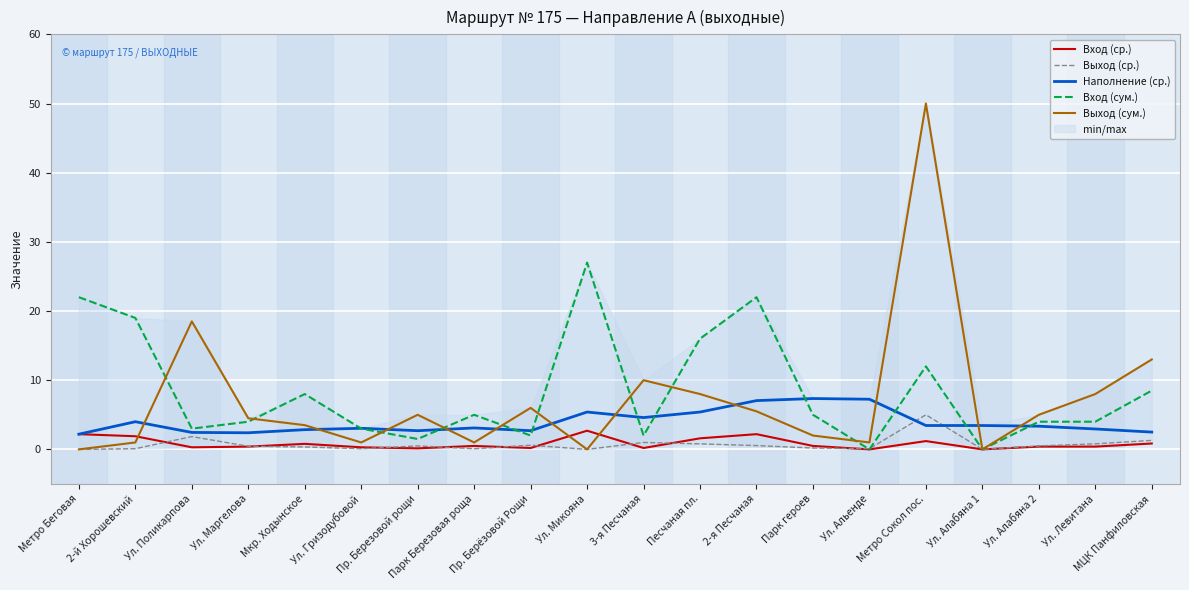

How many lines are shown in the chart?

5